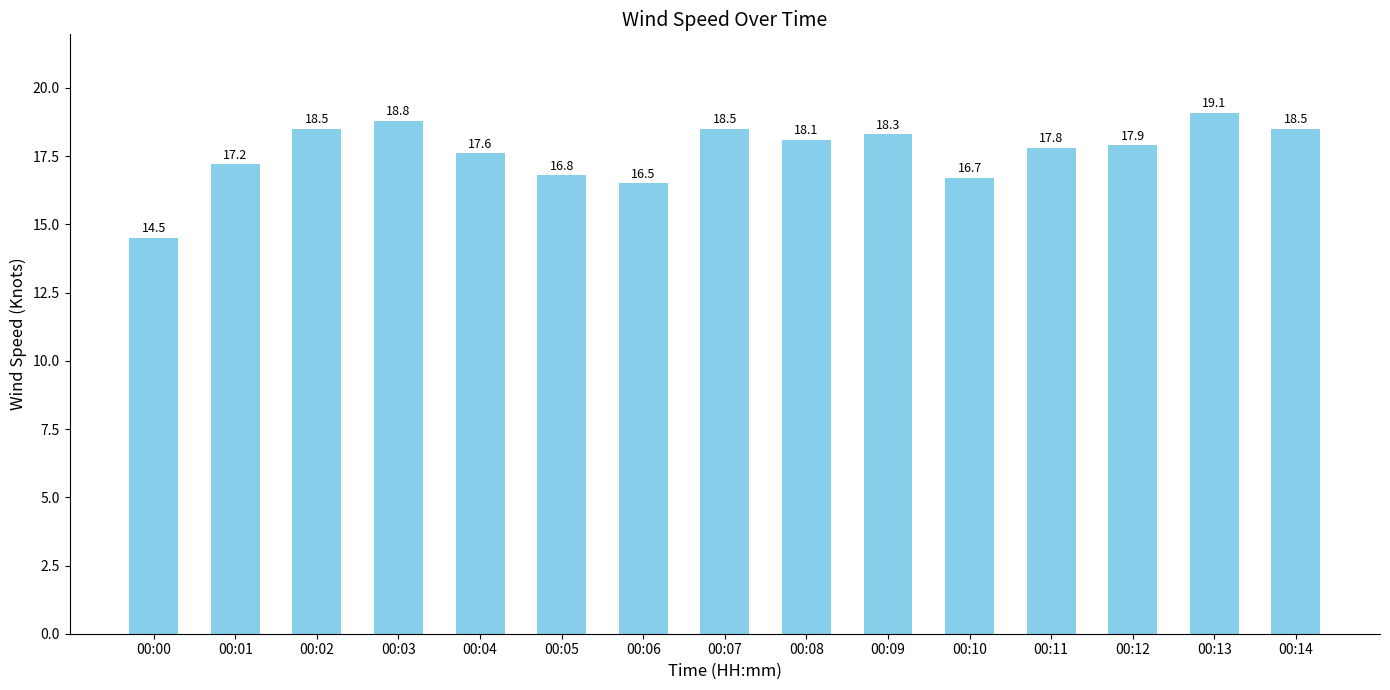

Which has a higher value, 00:03 or 00:09?

00:03